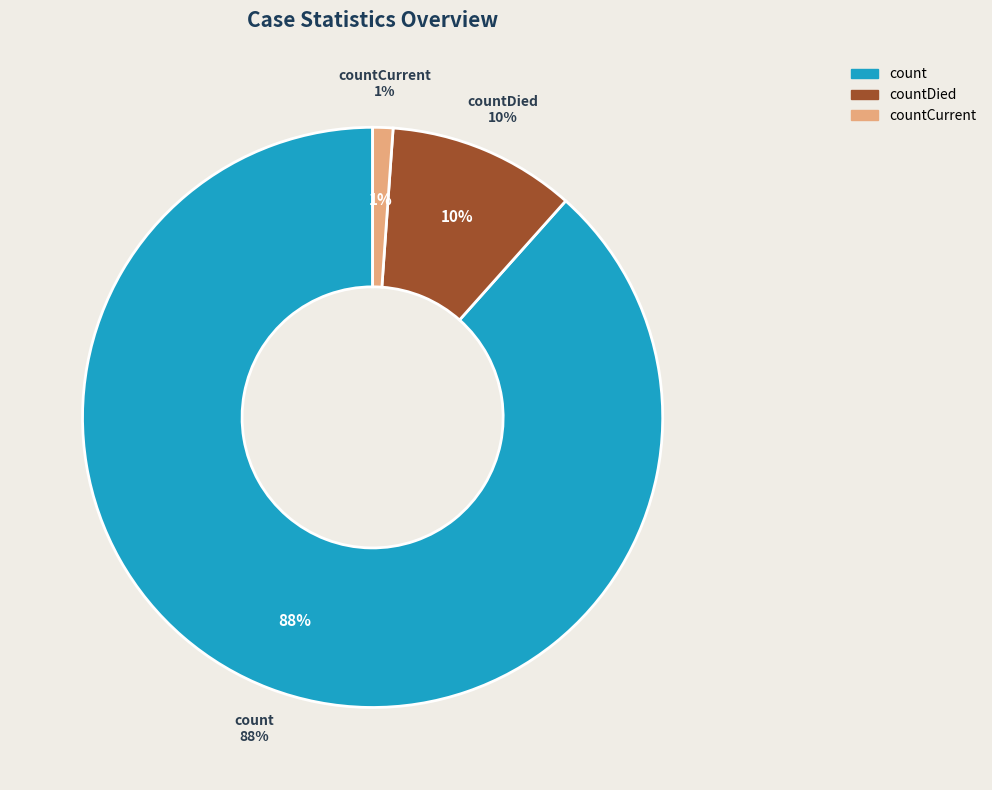

To the nearest percent, what portion does countCurrent represent?

1%